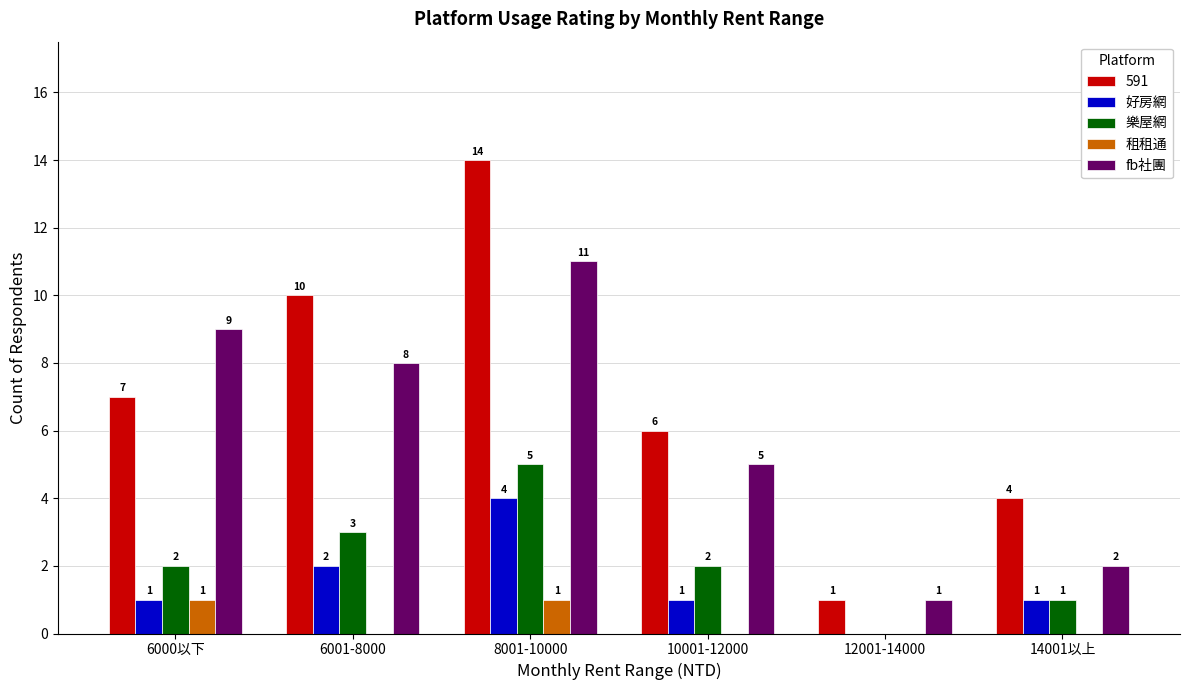

The 租租通 series shows 1 at 6000以下. True or false?

True